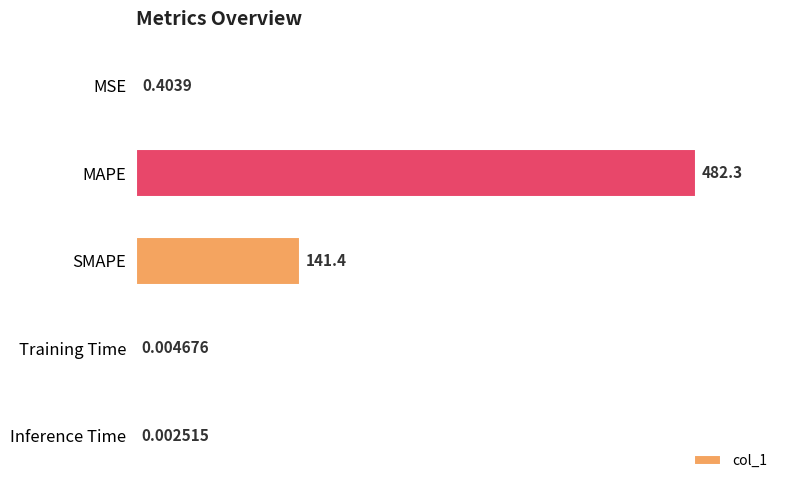

Which label corresponds to the largest value in the chart?

MAPE